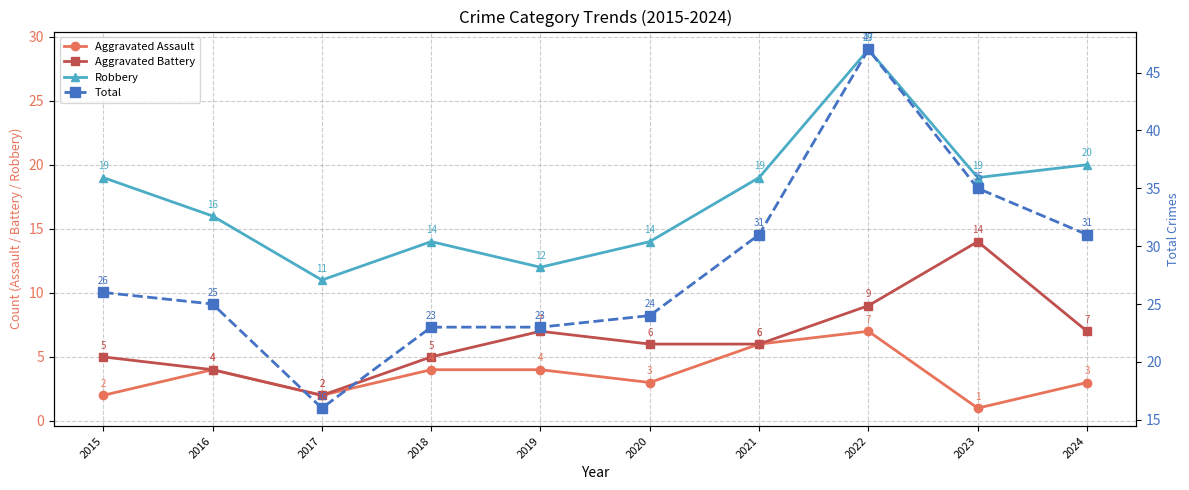

The Total series shows 16 at 2017. True or false?

True